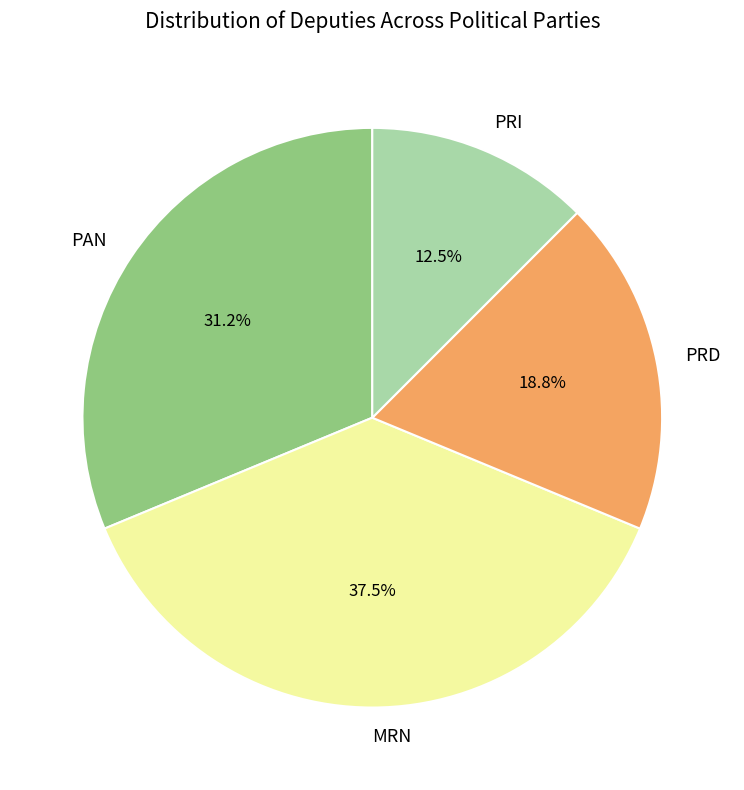

The PRI slice represents 1% of the pie. True or false?

False